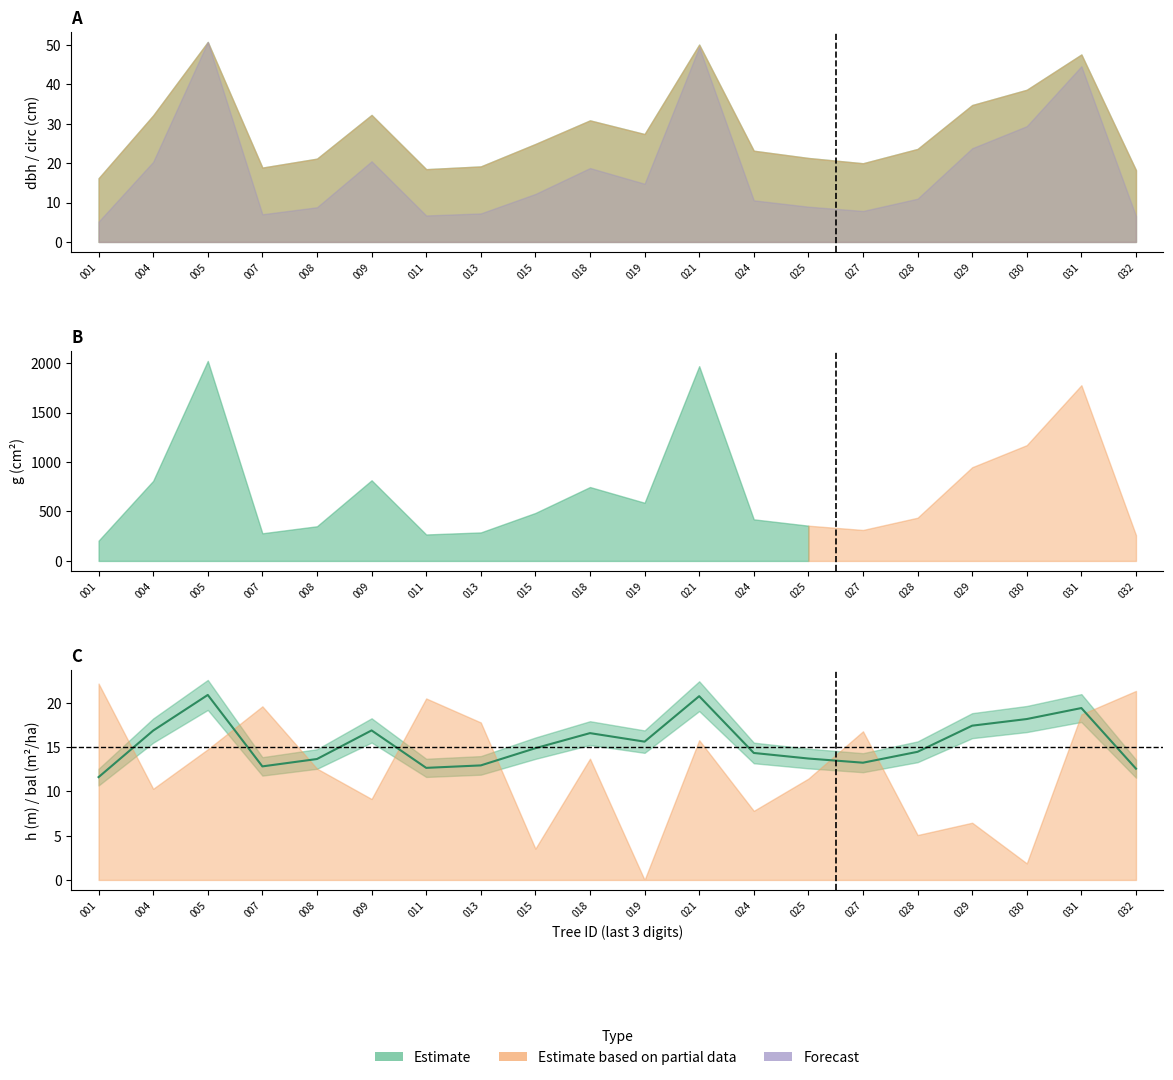

What is the difference between the values at 019 and 008?

2.0